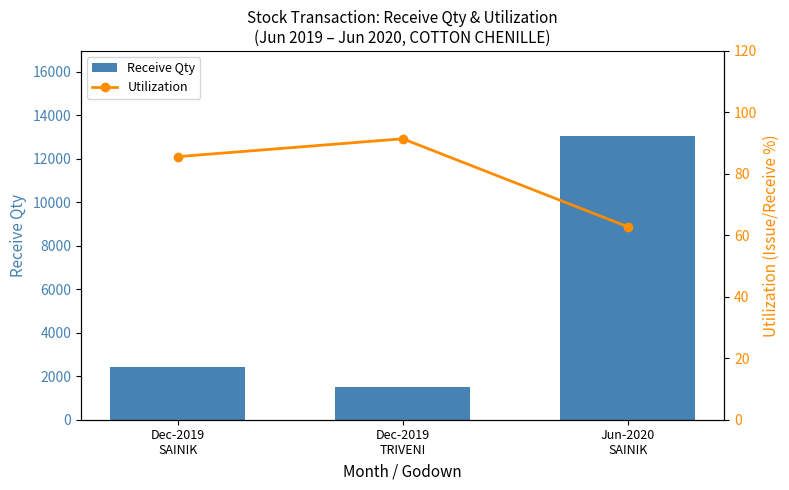

At how many categories does at least one series exceed 5035?

1